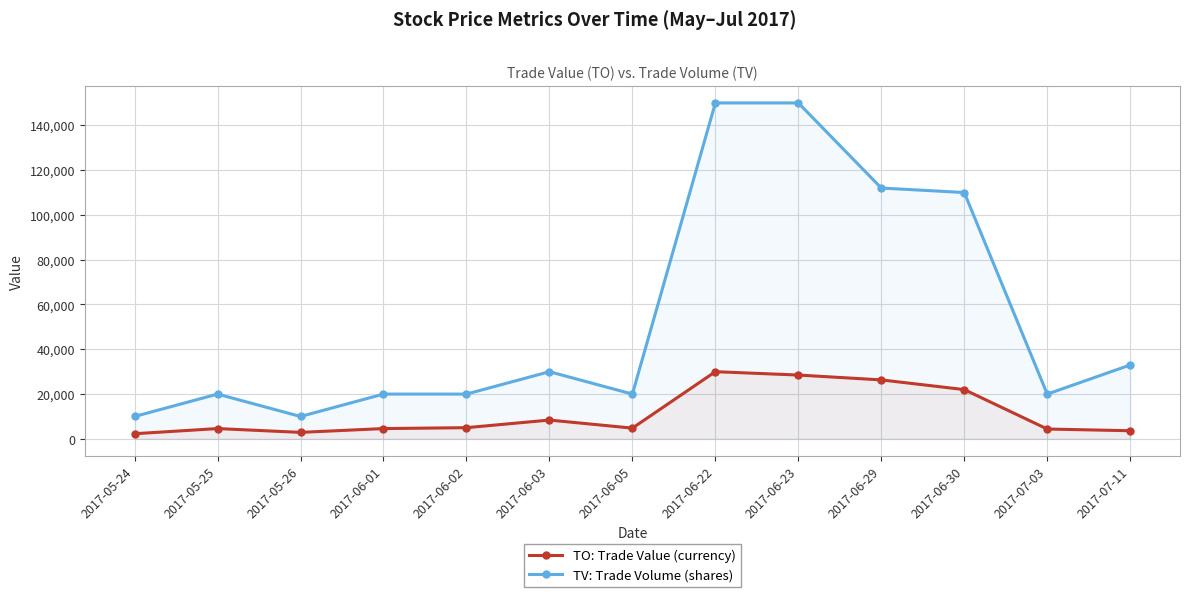

What position from the left is 2017-06-02?

5